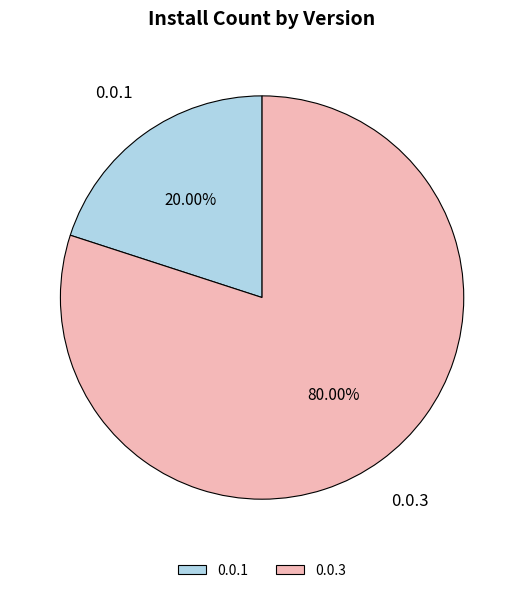

How many segments does this pie chart have?

2